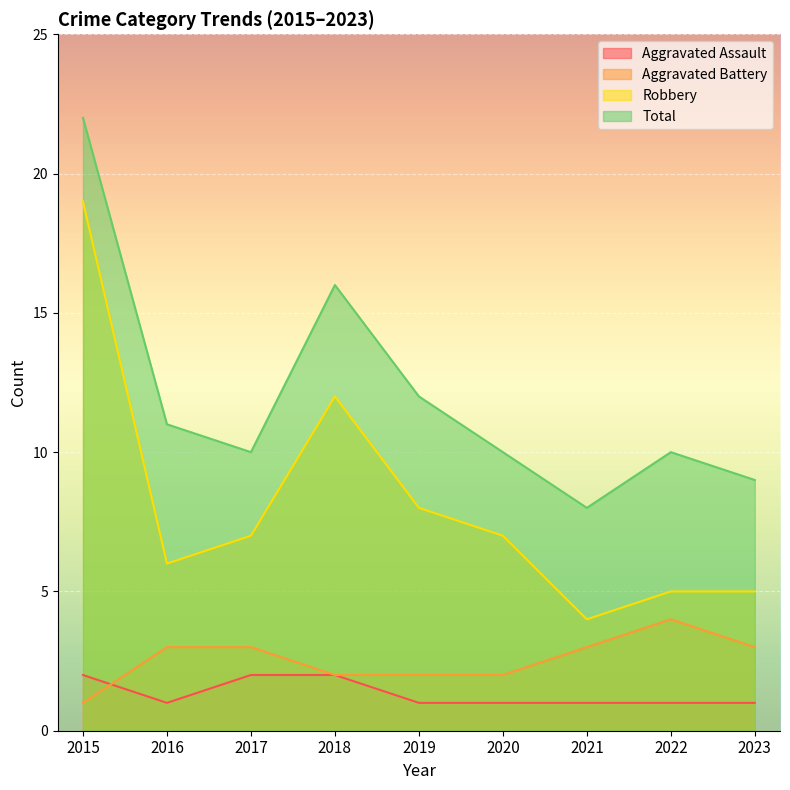

Which series has the largest total across all categories?

Total